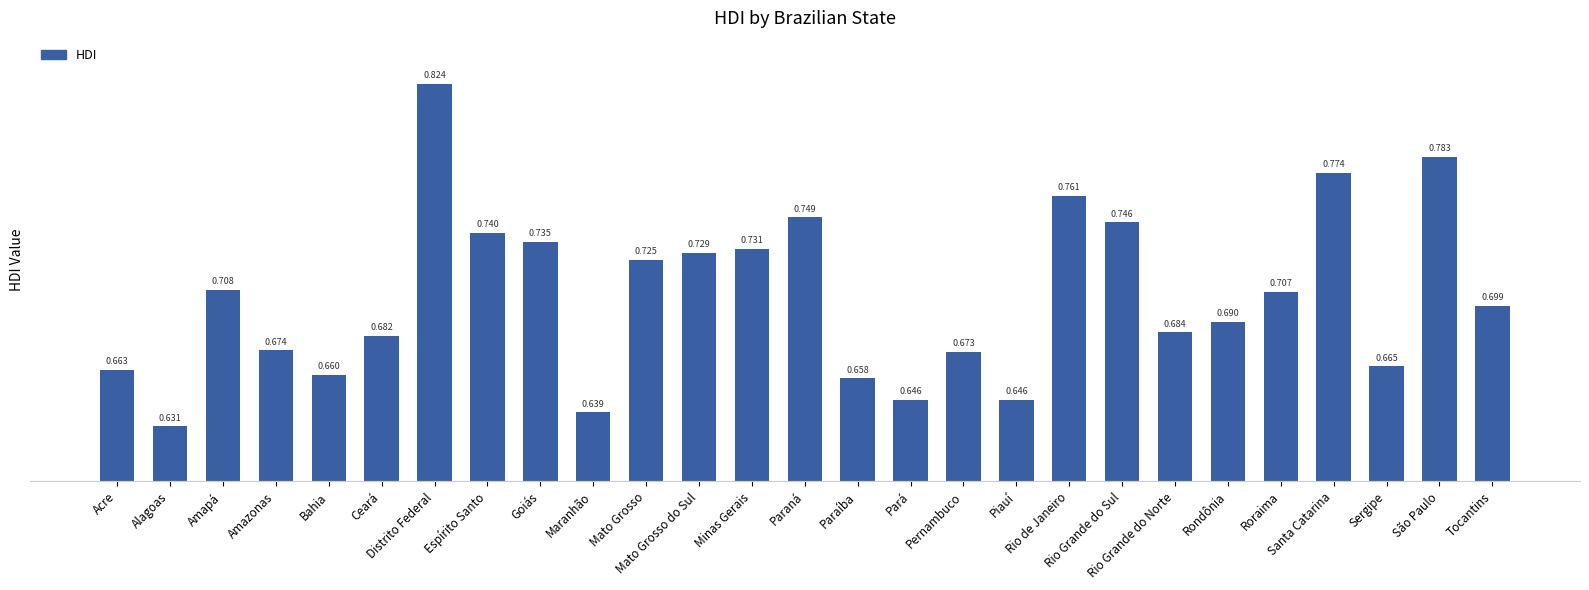

Which has a higher value, Mato Grosso or Mato Grosso do Sul?

Mato Grosso do Sul